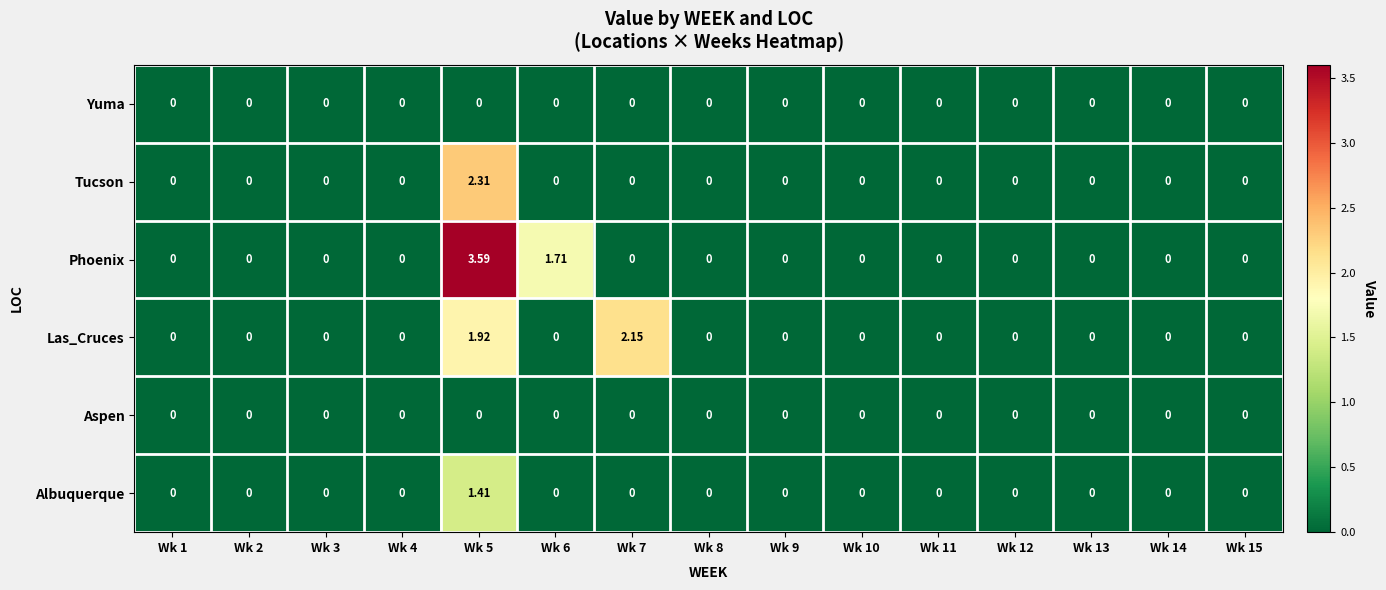

Which series changed the most between Wk 5 and Wk 9?

Phoenix